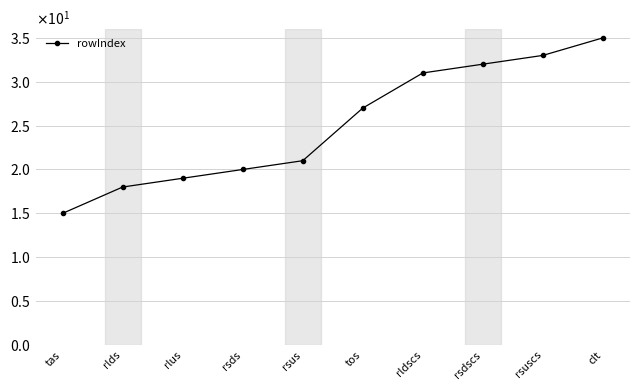

Is this an area chart (filled region under the line)?

No